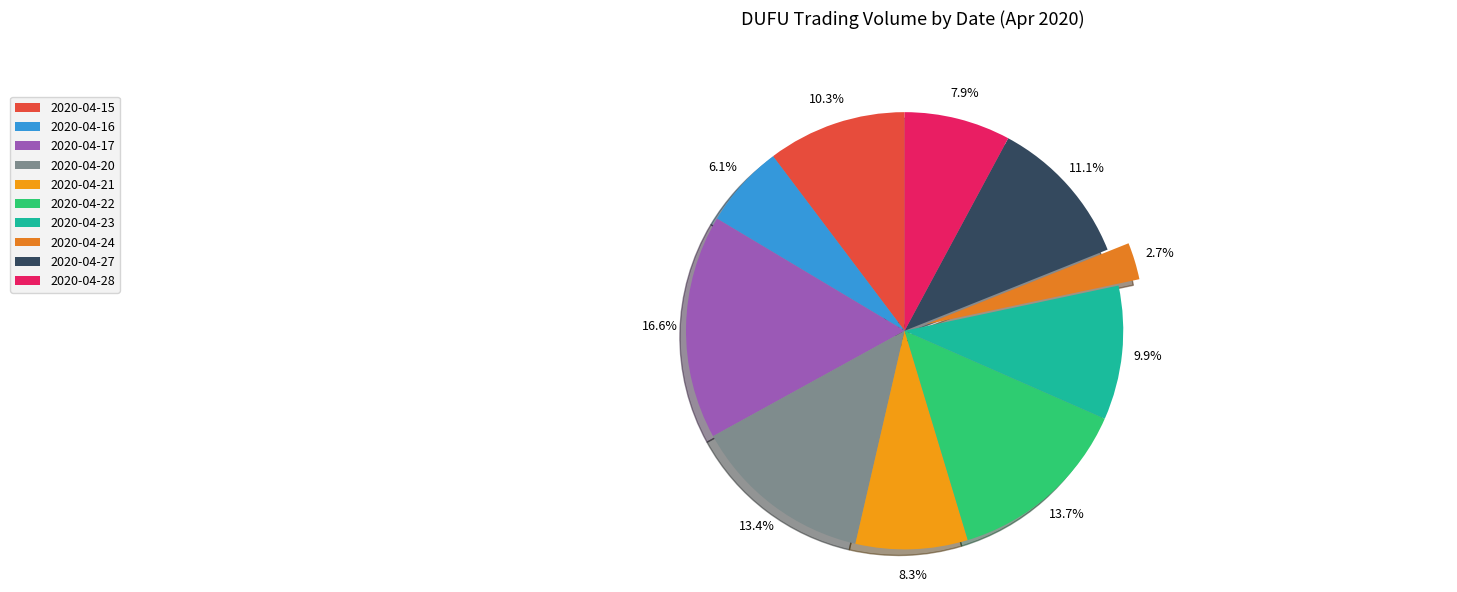

Is it true that 2020-04-20 is 1% of the pie?

False